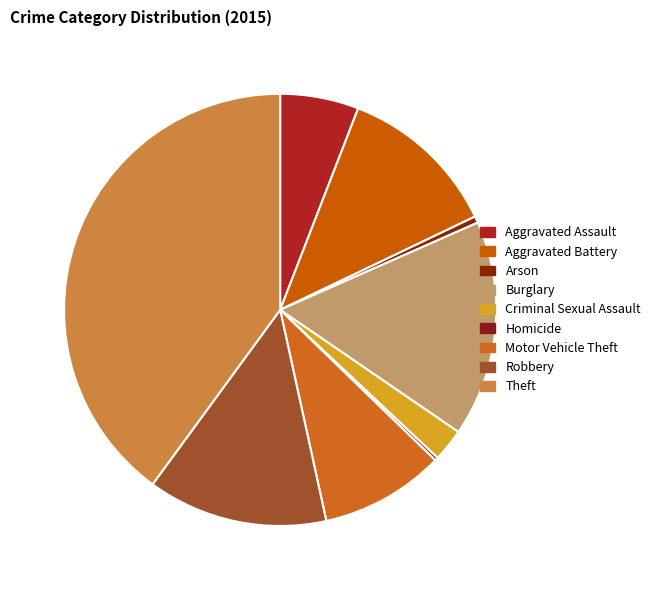

To the nearest percent, what portion does Criminal Sexual Assault represent?

2%